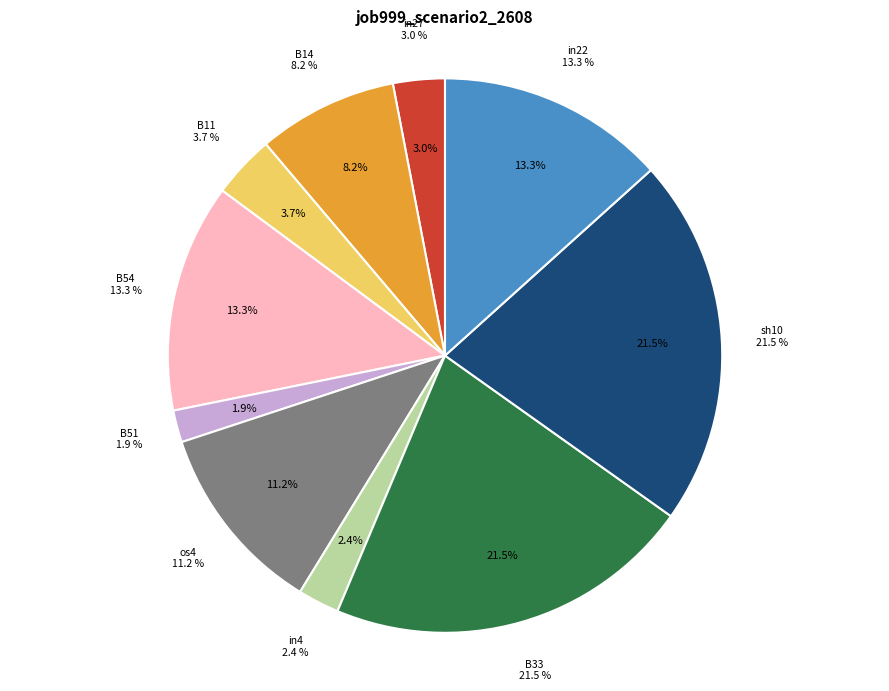

Rank the categories by value from highest to lowest.

B33, sh10, B54, in22, os4, B14, B11, in27, in4, B51